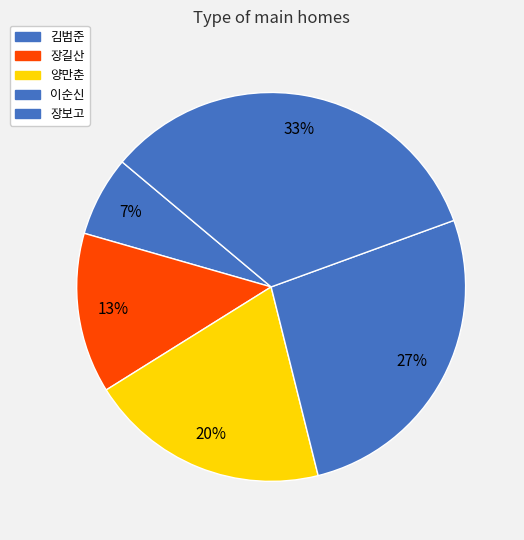

What percentage is the 장보고 slice, to the nearest percent?

33%